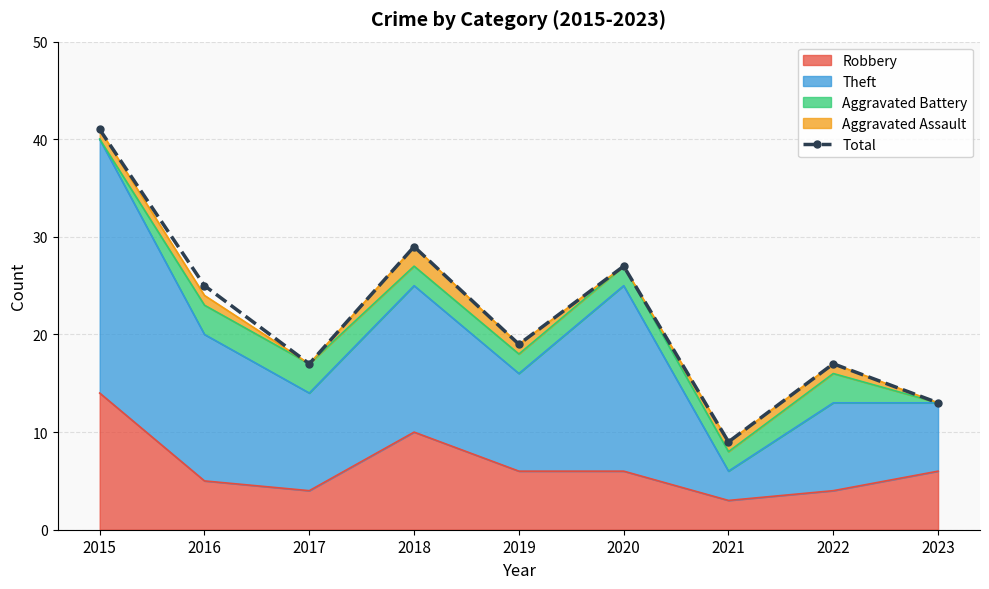

How many lines are shown in the chart?

1